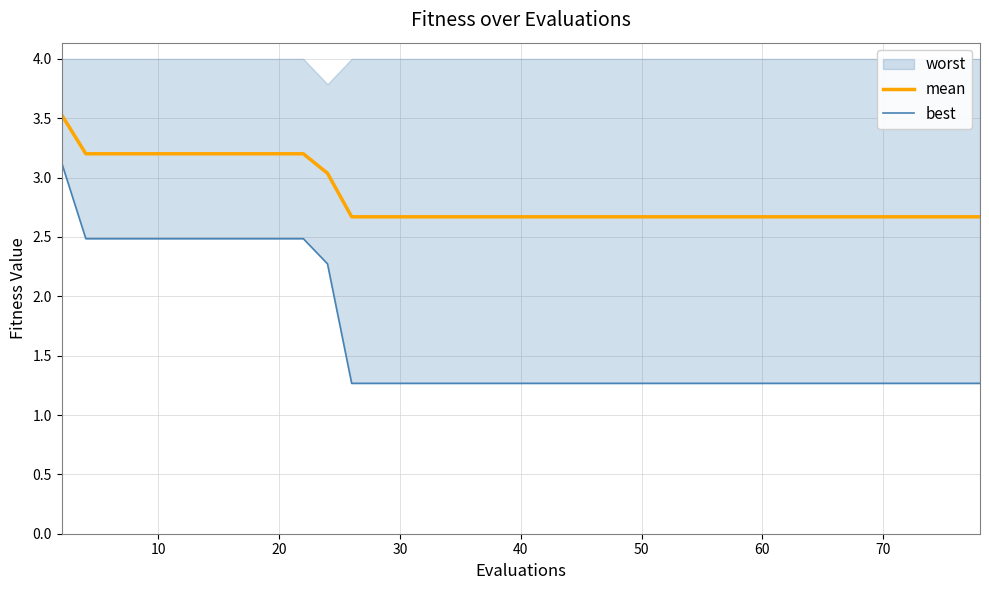

What is the maximum value for mean?

3.5